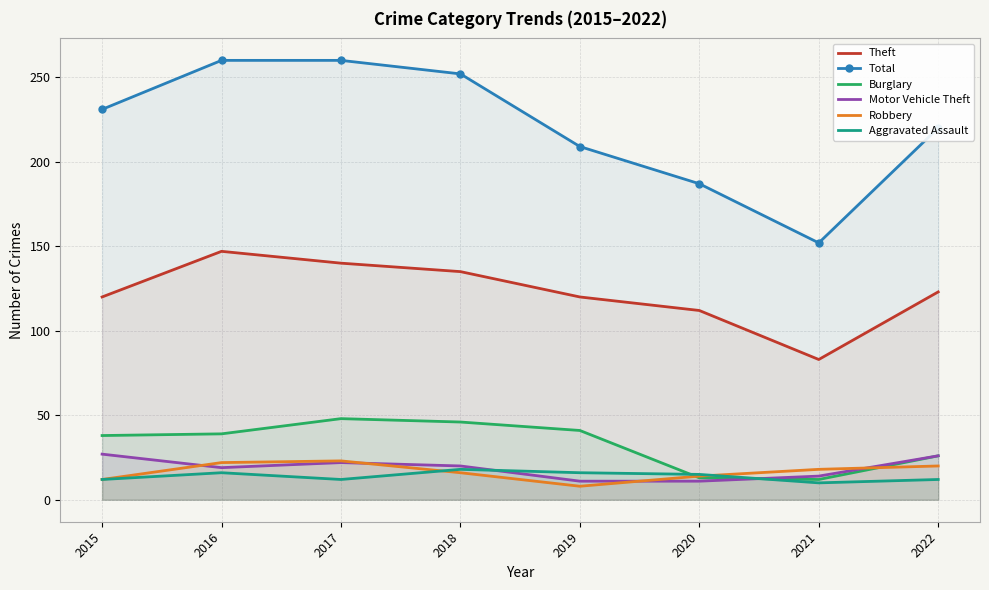

How many categories are shown in the chart?

8